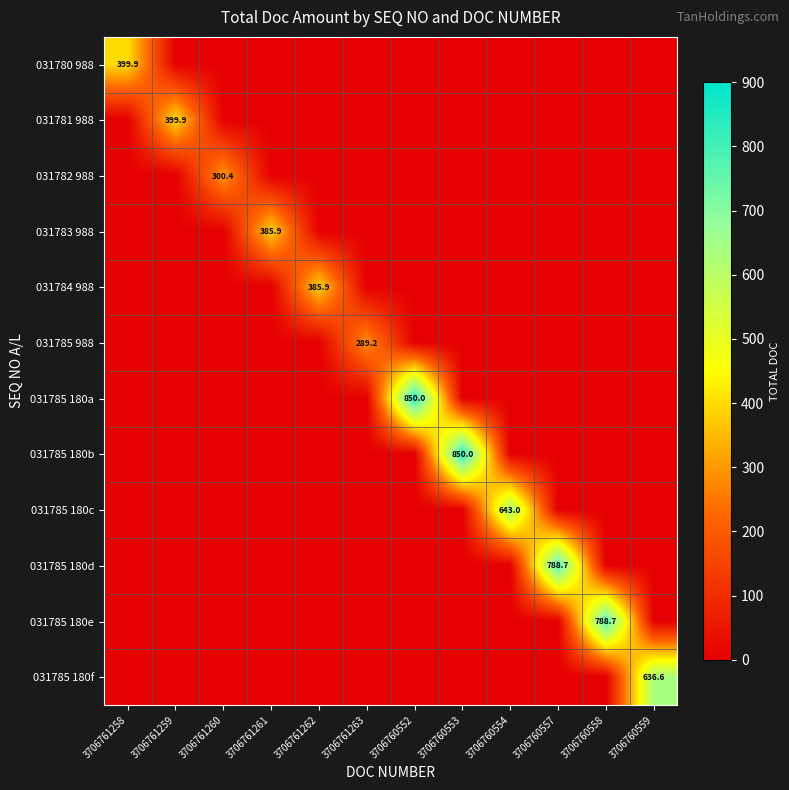

At how many categories does at least one series exceed 302?

10